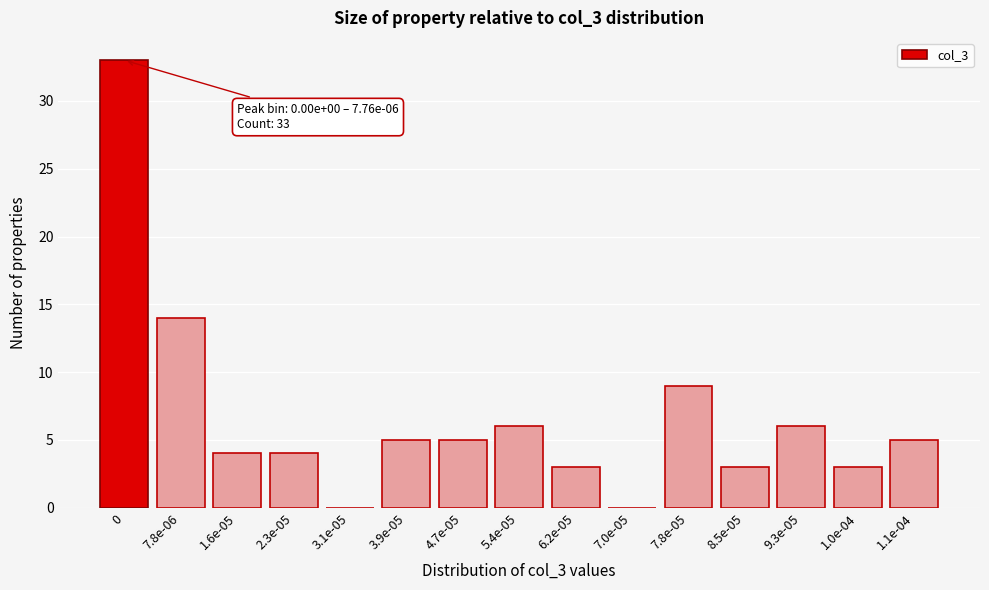

Reading right to left, extract all data points from this chart.

1.1e-04=5	1.0e-04=3	9.3e-05=6	8.5e-05=3	7.8e-05=9	7.0e-05=0	6.2e-05=3	5.4e-05=6	4.7e-05=5	3.9e-05=5	3.1e-05=0	2.3e-05=4	1.6e-05=4	7.8e-06=14	0=33